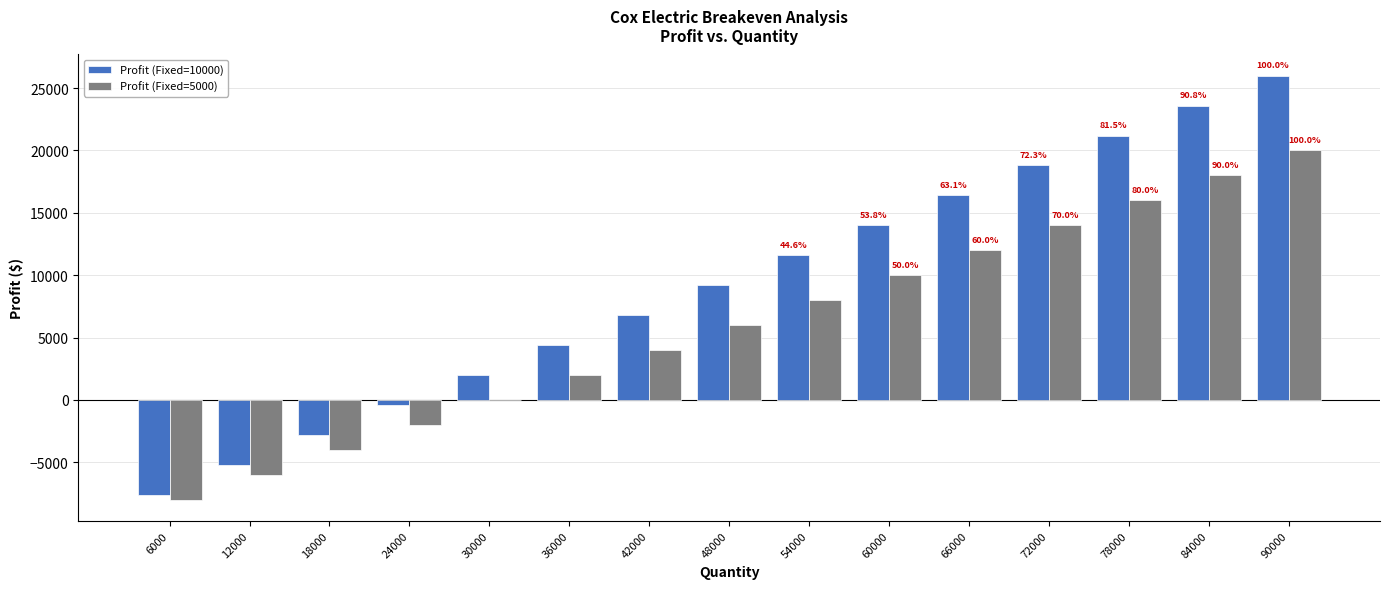

What is the spread (max minus min) of values at 12000?

800